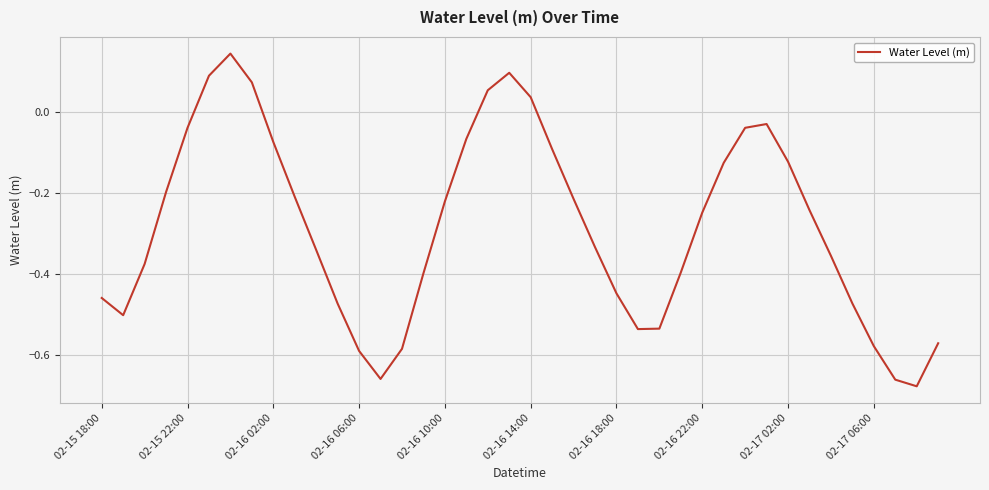

Is this an area chart (filled region under the line)?

No